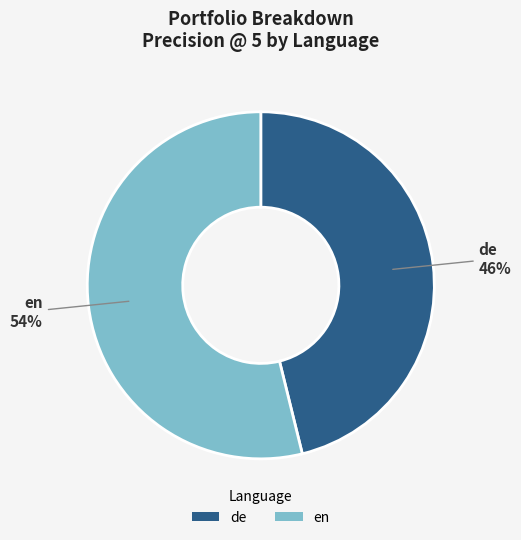

Rank the categories by value from highest to lowest.

en, de